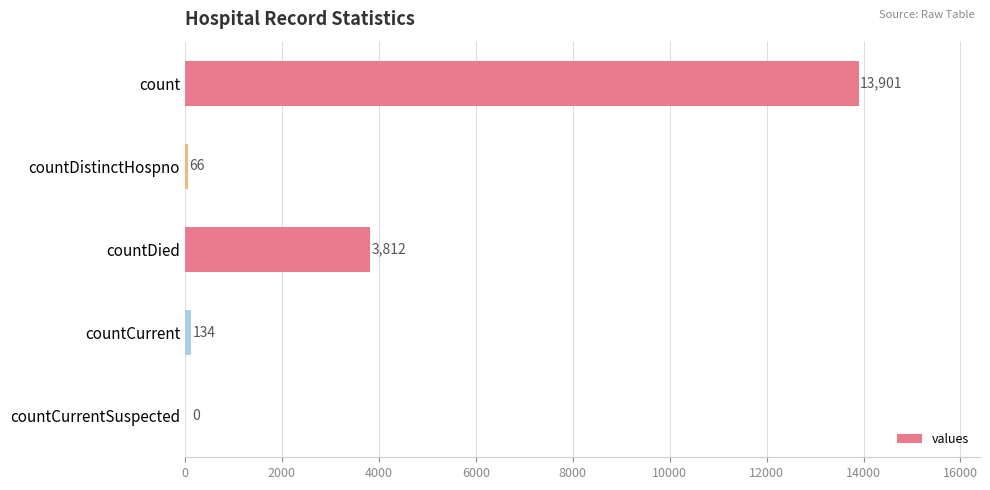

Between countCurrent and countDied, which is larger?

countDied